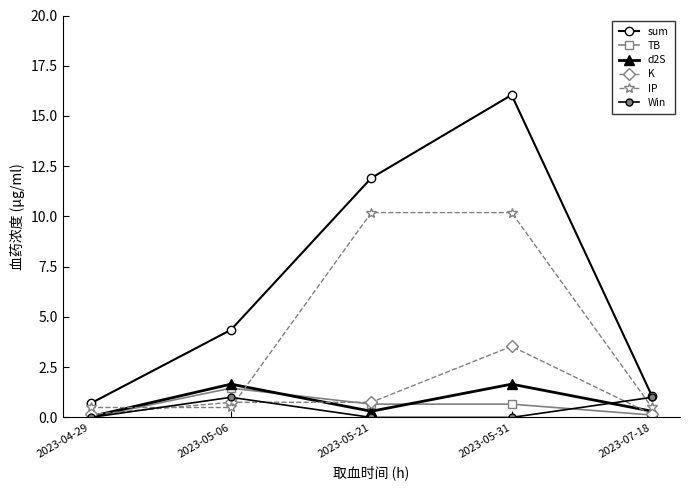

What is the lowest value of the IP series?

0.5